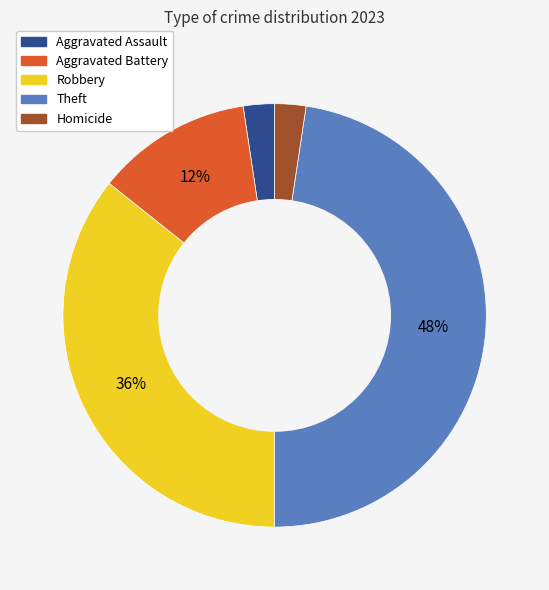

Is Homicide the majority of the pie?

No